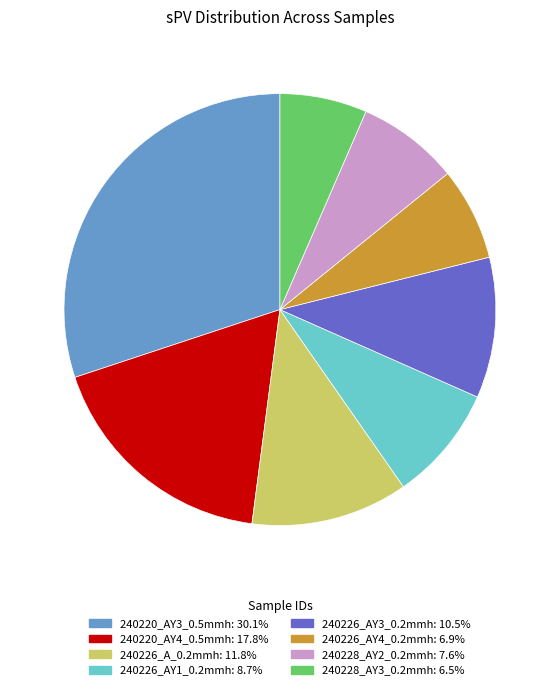

How many segments does this pie chart have?

8